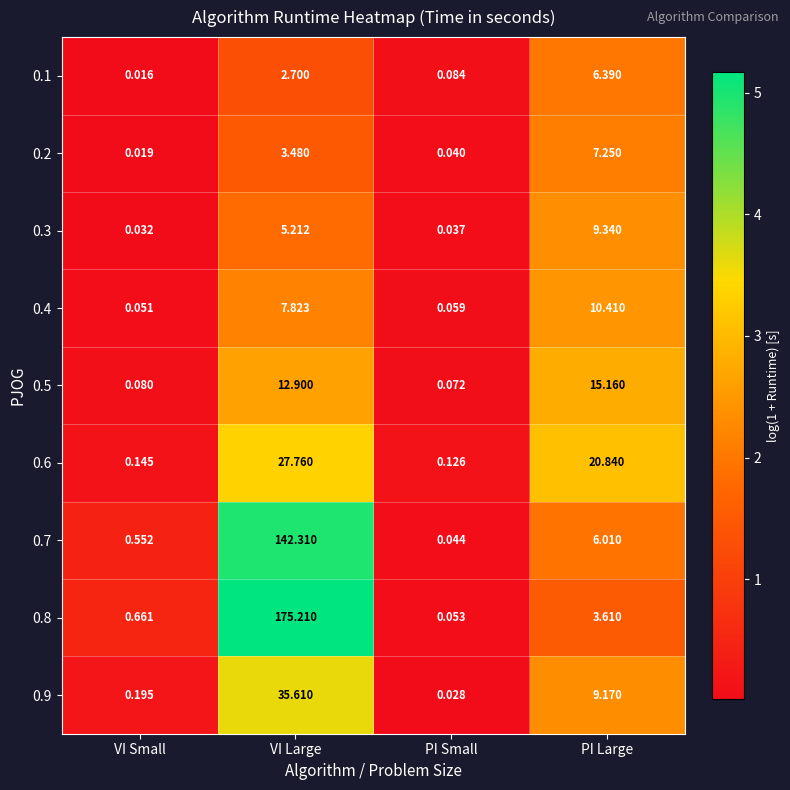

Where is 0.4 nearest to the value 5?

VI Large